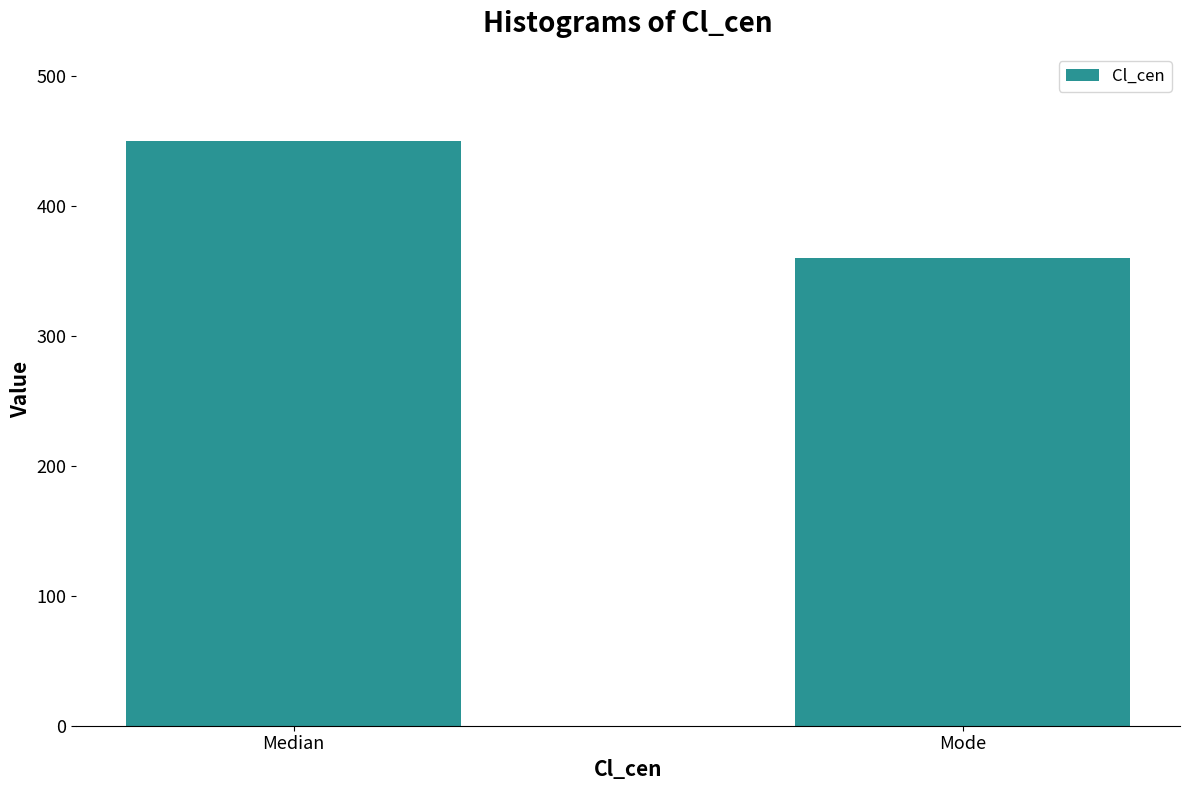

How many bars are there in total?

2